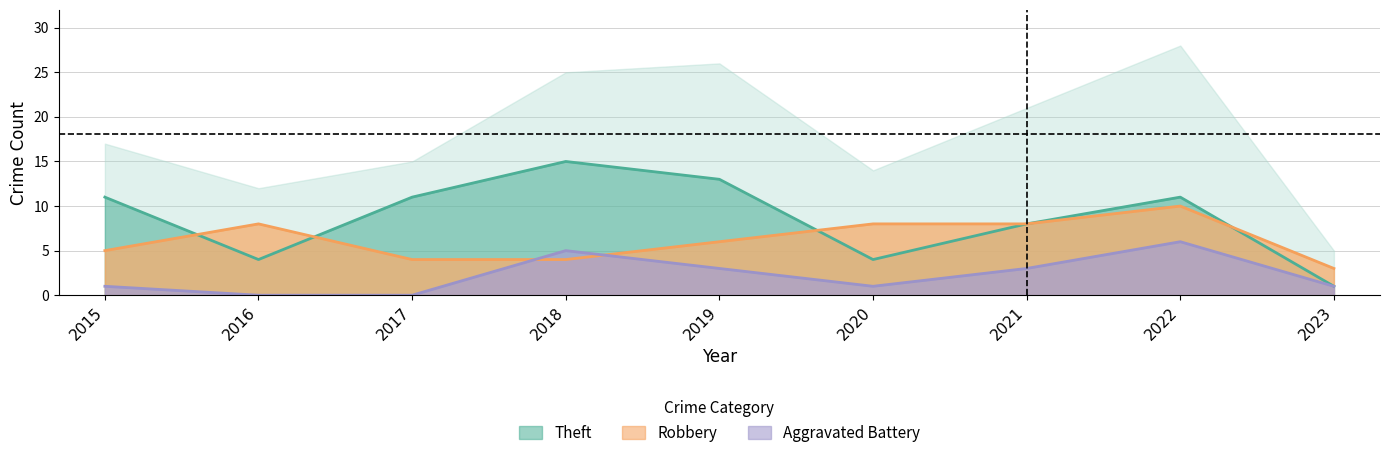

What is the difference between the maximum and minimum values in the Robbery series?

7